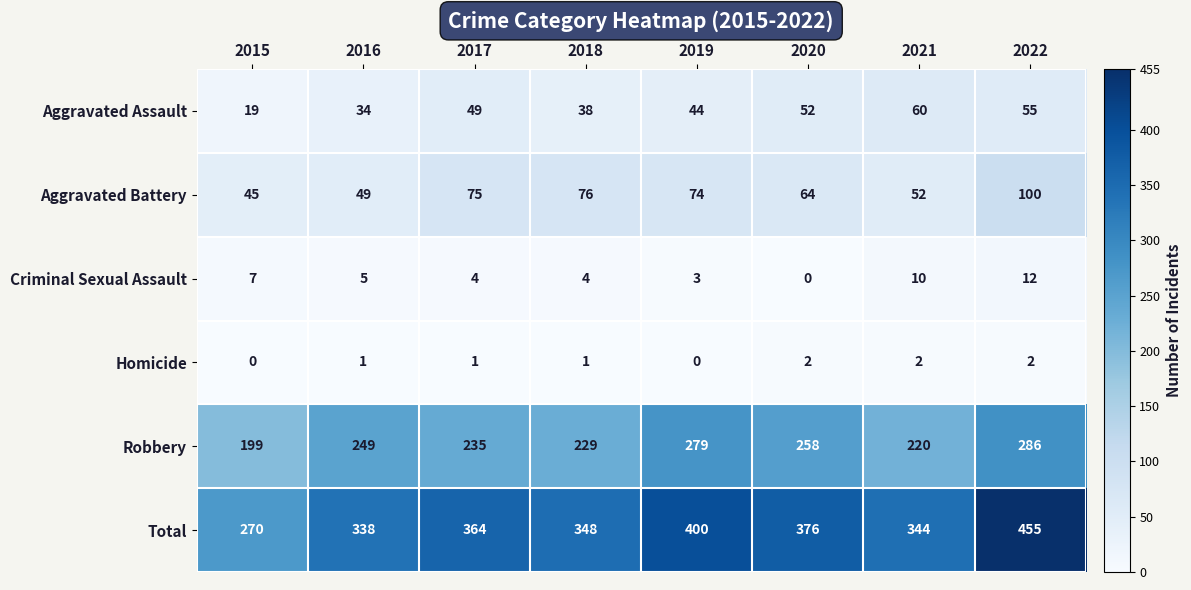

The value of Aggravated Assault at 2017 is 18. True or false?

False